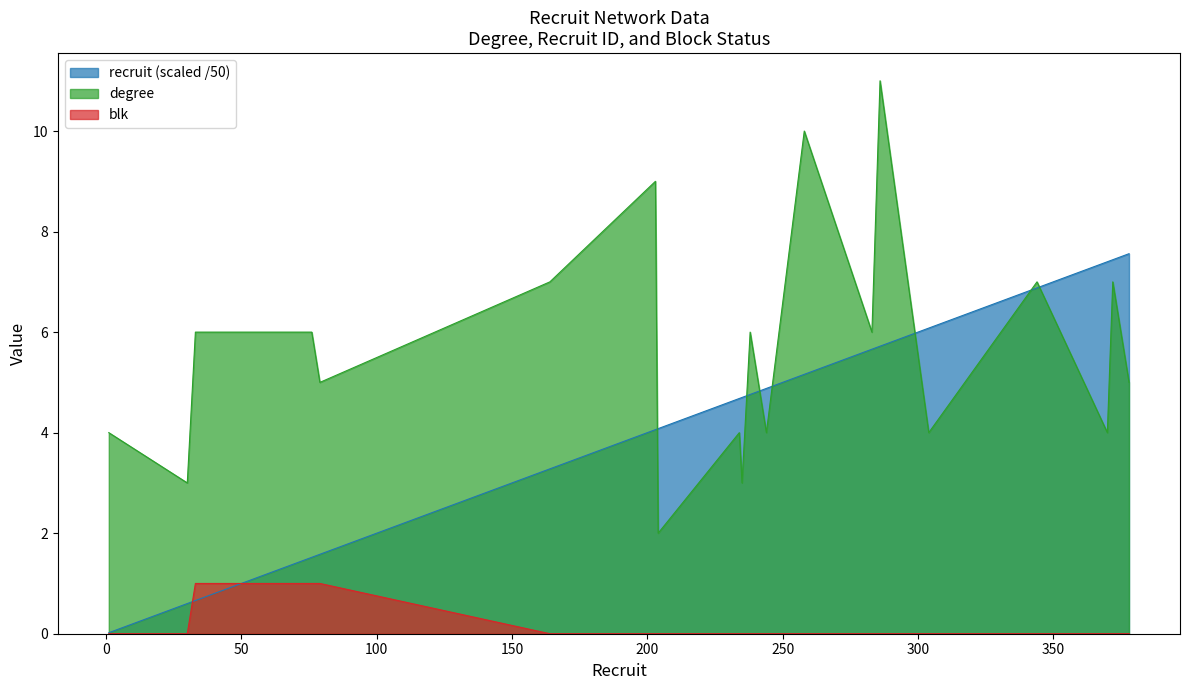

What is the highest value of the degree series?

11.0